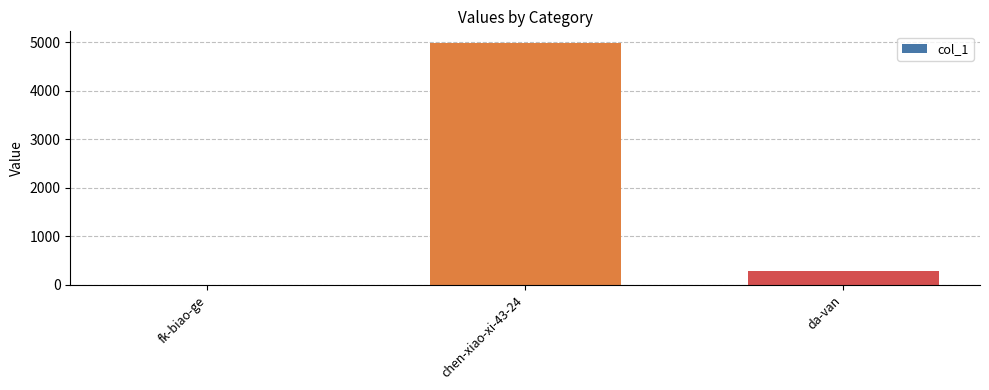

Between fk-biao-ge and chen-xiao-xi-43-24, which is larger?

chen-xiao-xi-43-24